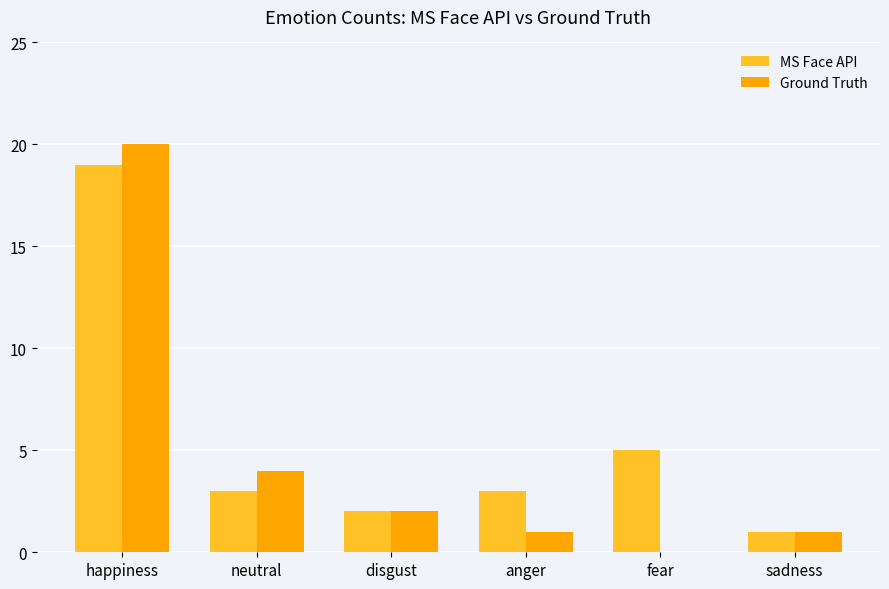

Is the value of Ground Truth at fear greater than the value of MS Face API at disgust?

No